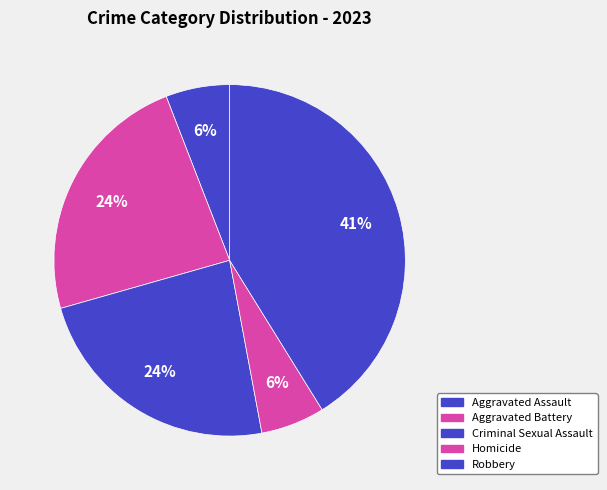

To the nearest percent, what is the combined percentage of Robbery and Homicide?

47%